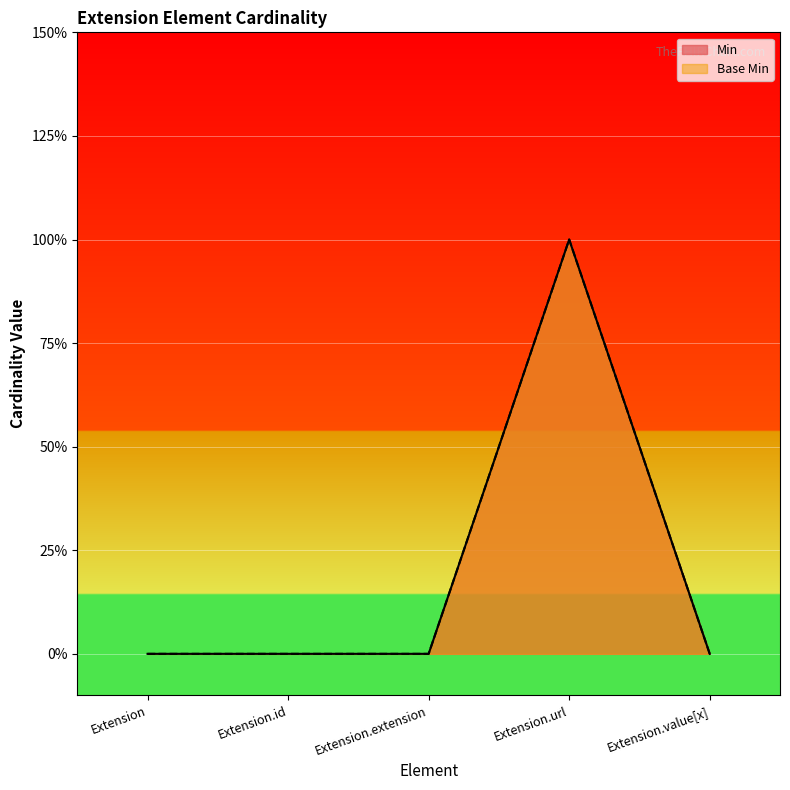

Rank the categories by Min value from highest to lowest.

Extension.url, Extension, Extension.id, Extension.extension, Extension.value[x]